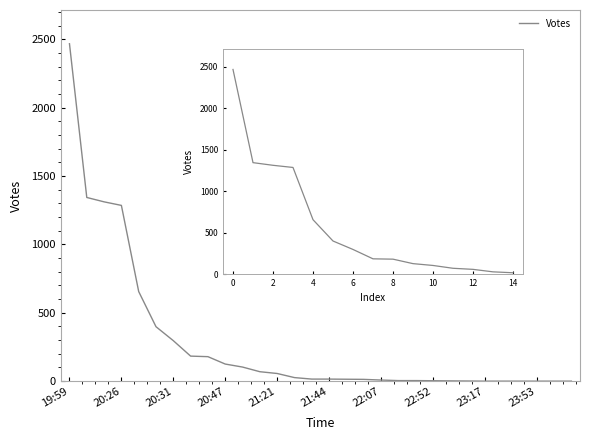

Count the number of values greater than 15.

14